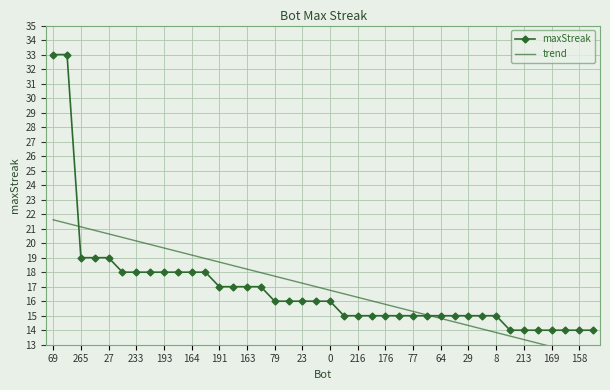

How many data points does each series have?

40